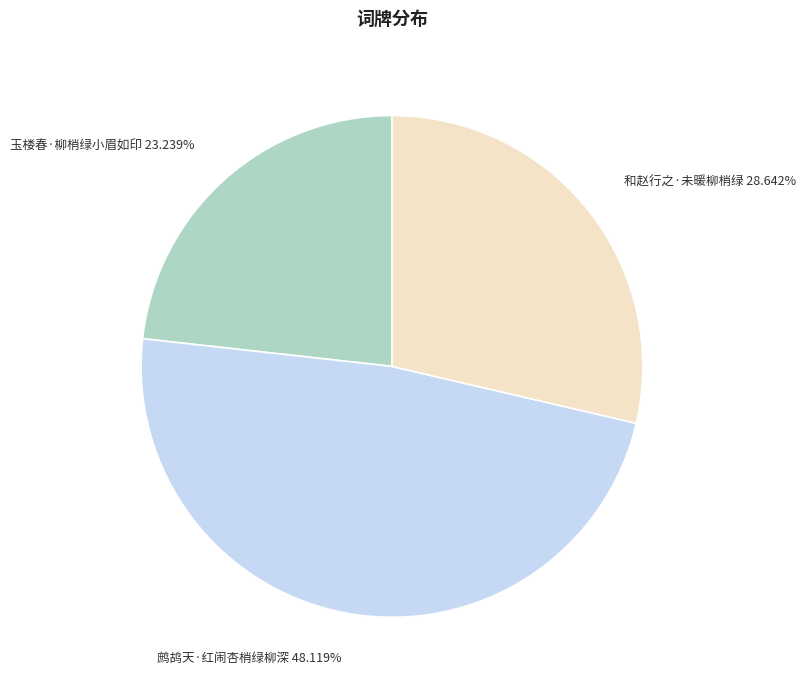

Is it true that 和赵行之·未暖柳梢绿 is 23% of the pie?

False